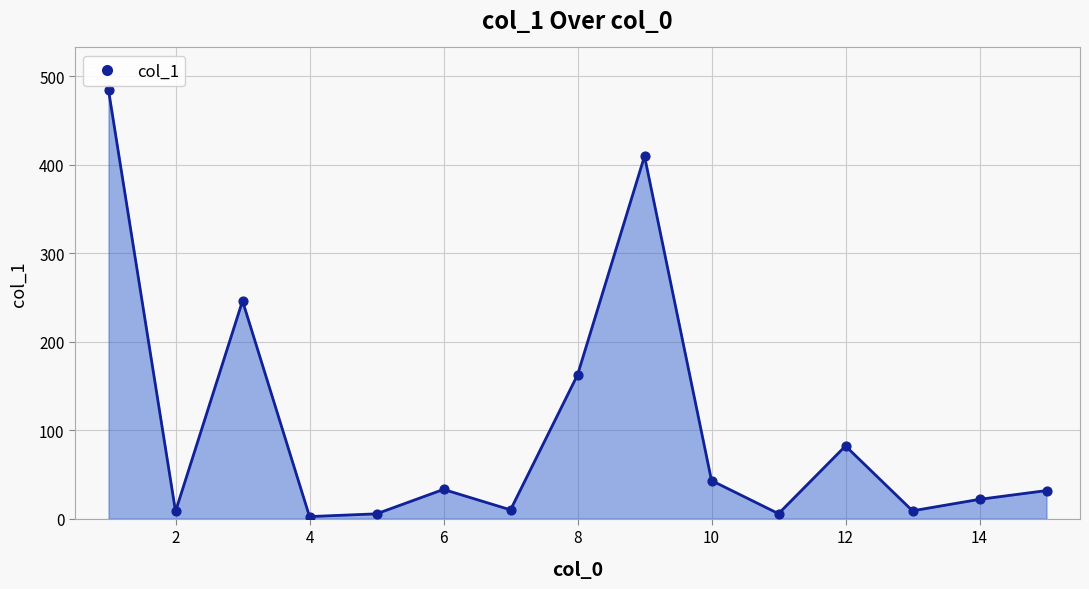

What is the maximum value shown in the chart?

484.2